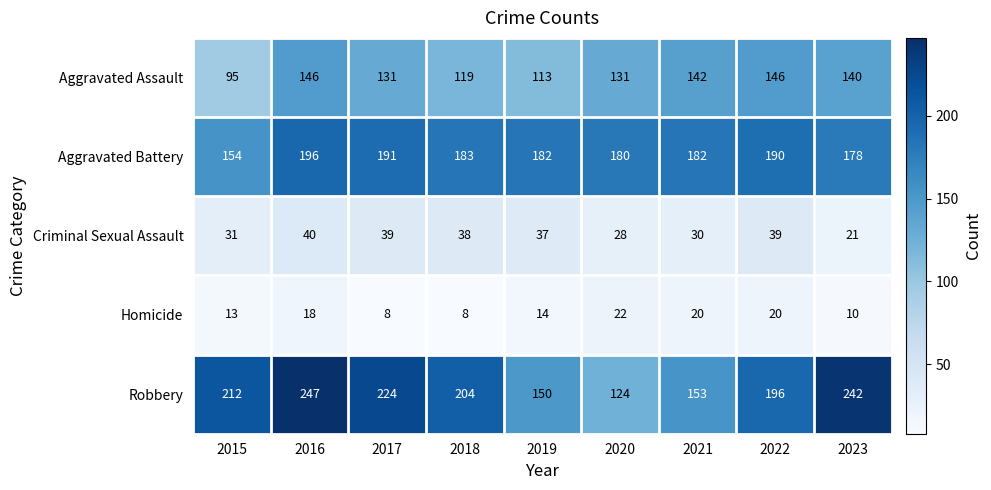

At which label is Criminal Sexual Assault closest to 30?

2021